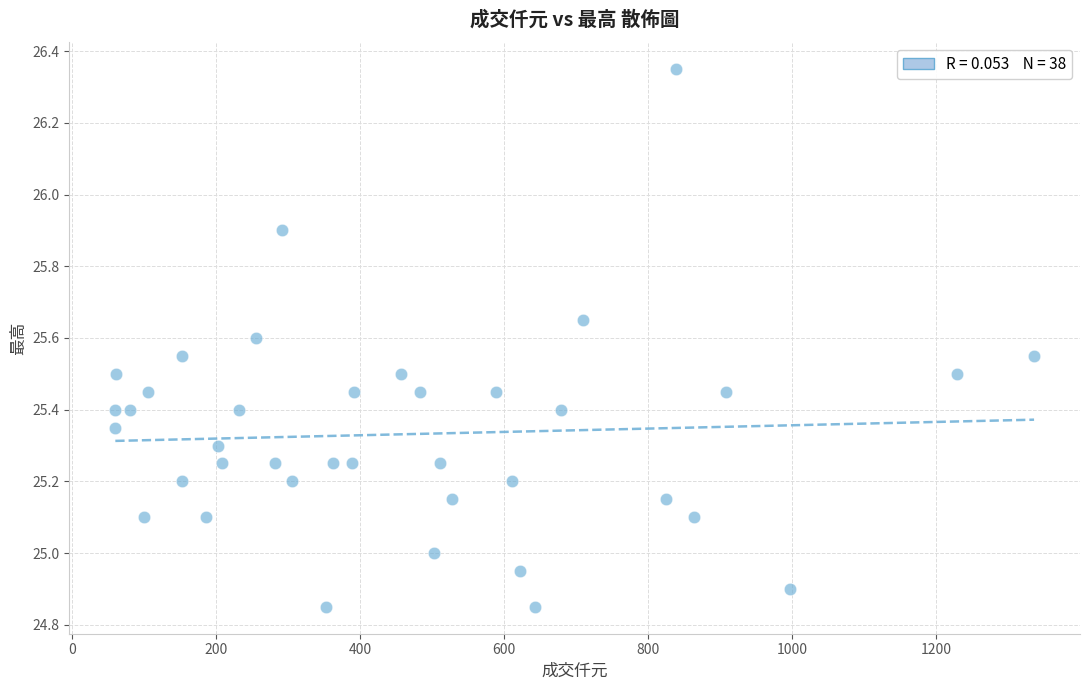

What is the range of Y values (max minus min)?

1.5